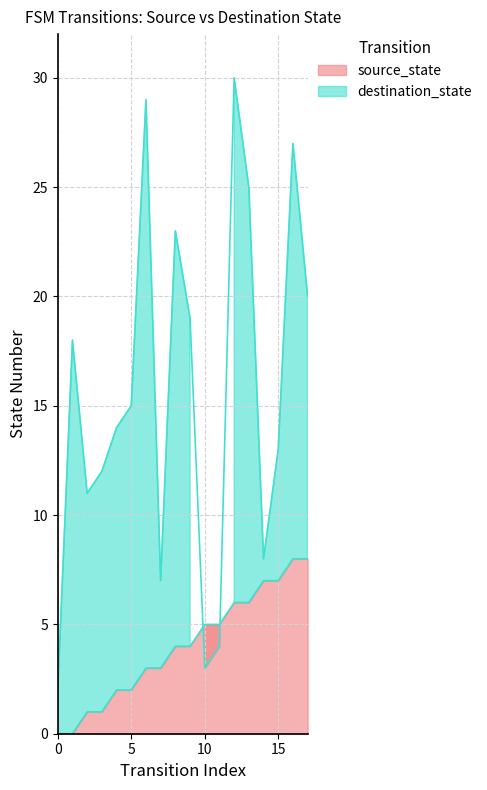

How many data points does each series have?

18